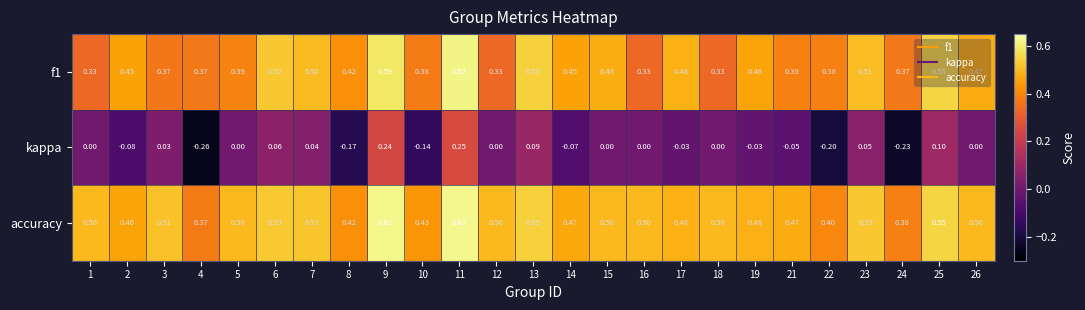

What is the total value across all series at 23?

1.1